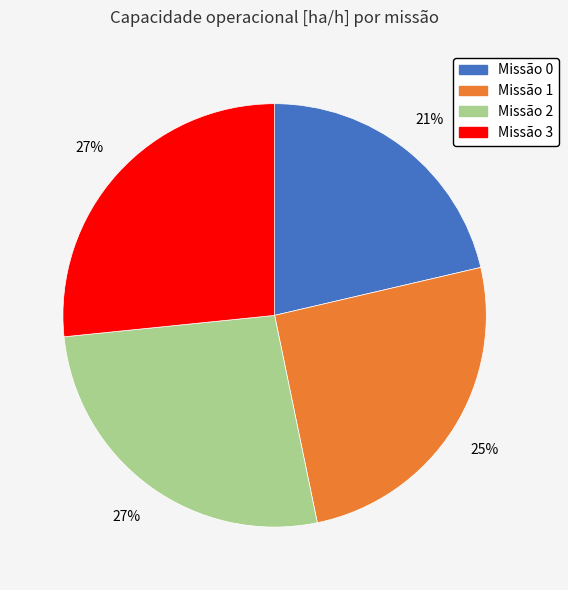

True or false: Missão 0 accounts for 21% of the total.

True